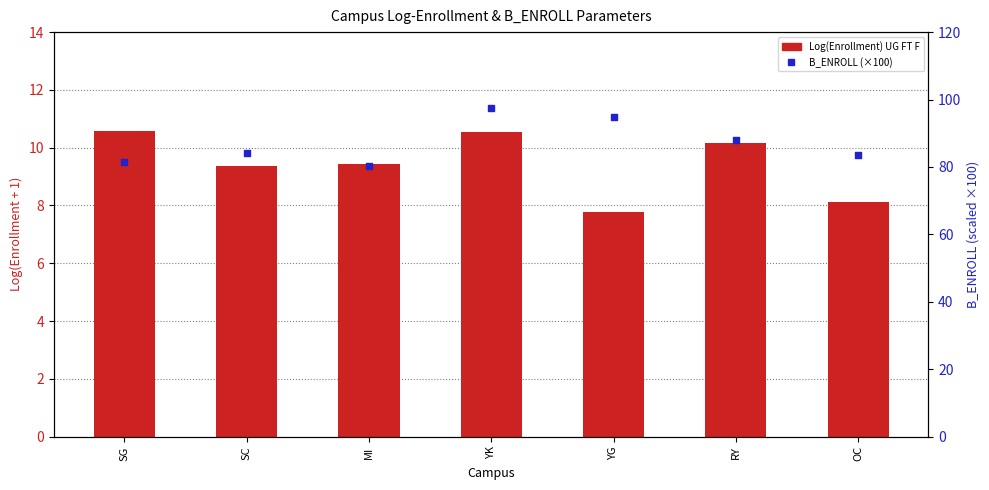

Is the value of B_ENROLL × 100 at YK greater than the value of Log(Enrollment) UG FT F at OC?

Yes